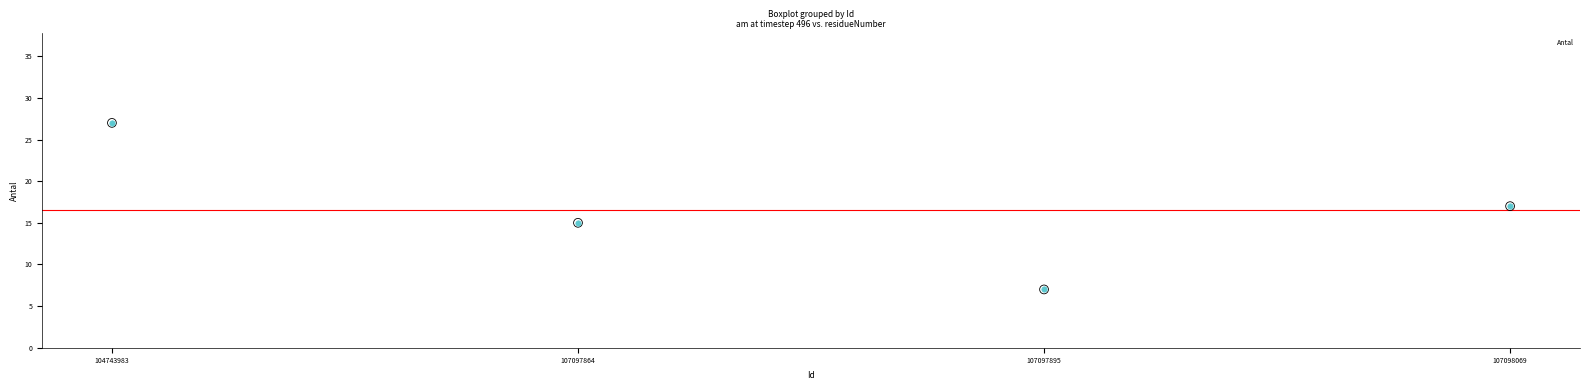

Which has a higher value, 107097864 or 107098069?

107098069